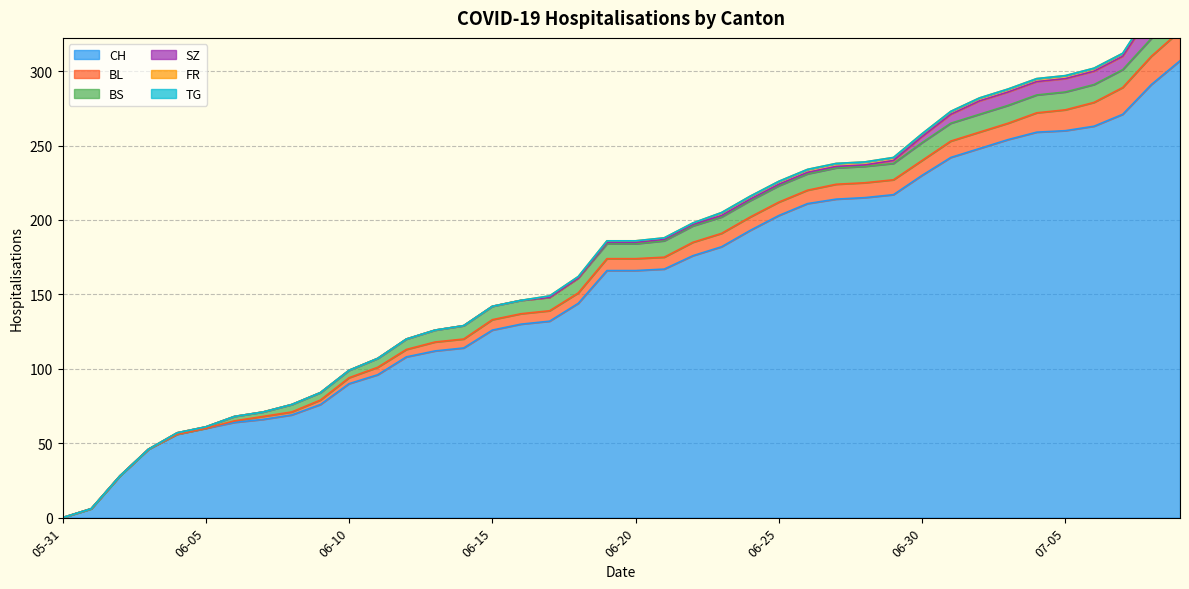

How many values in BL are above zero?

34